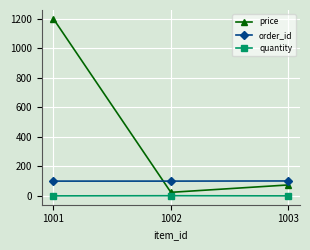

True or false: order_id has a value of 43 at 1003.

False